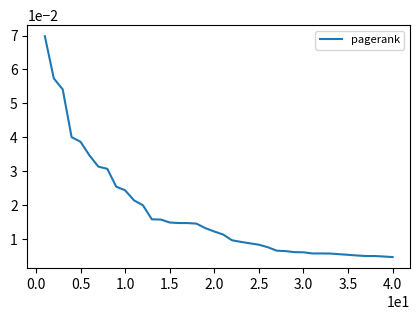

How many lines are shown in the chart?

1